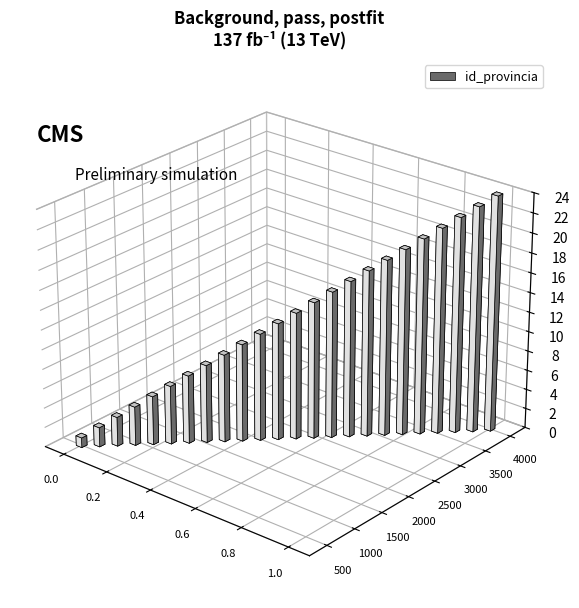

What is the minimum value shown in the chart?

1